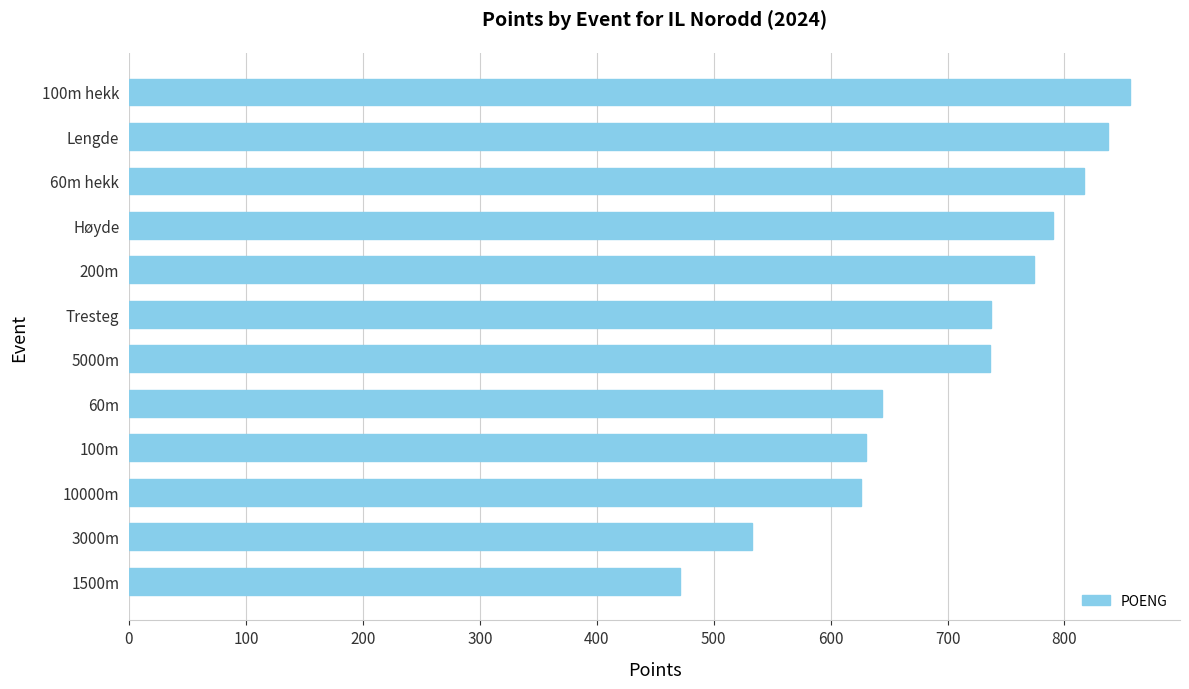

Between Tresteg and 60m hekk, which is larger?

60m hekk